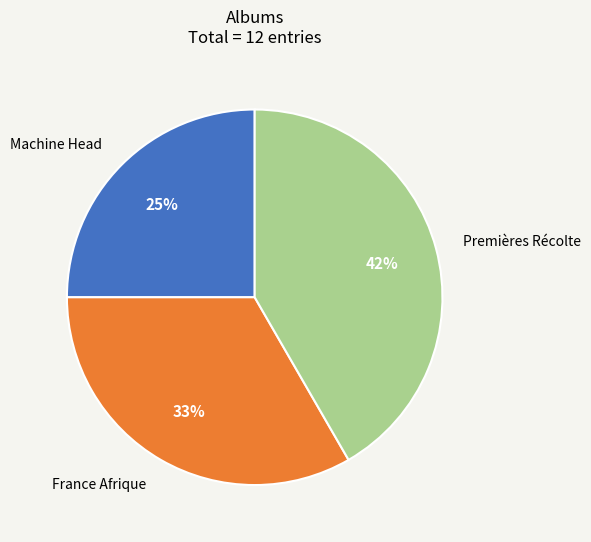

The Premières Récolte slice represents 48% of the pie. True or false?

False